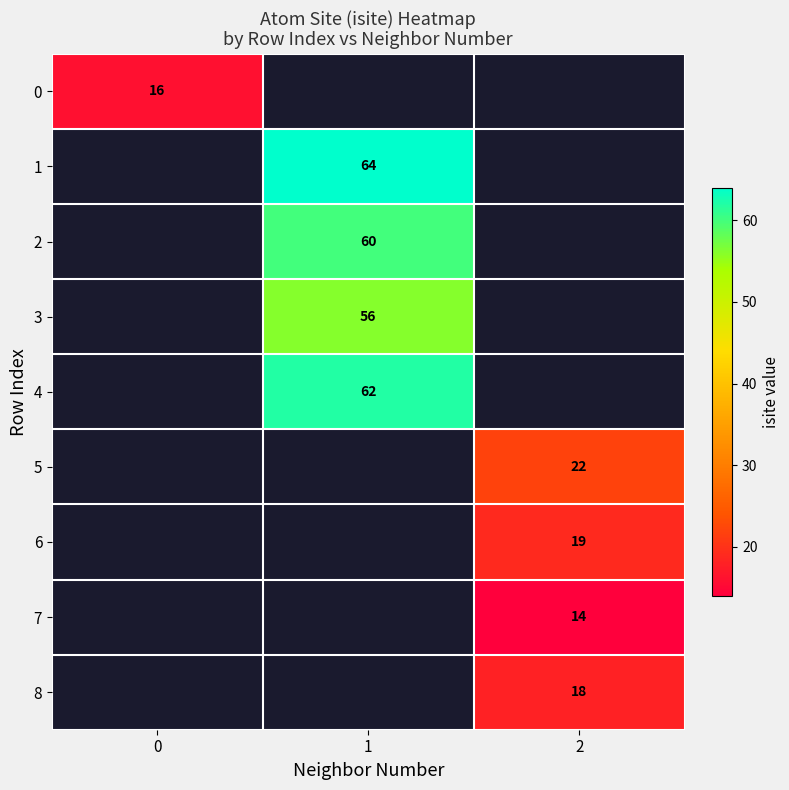

The 5 series shows 15 at 2. True or false?

False